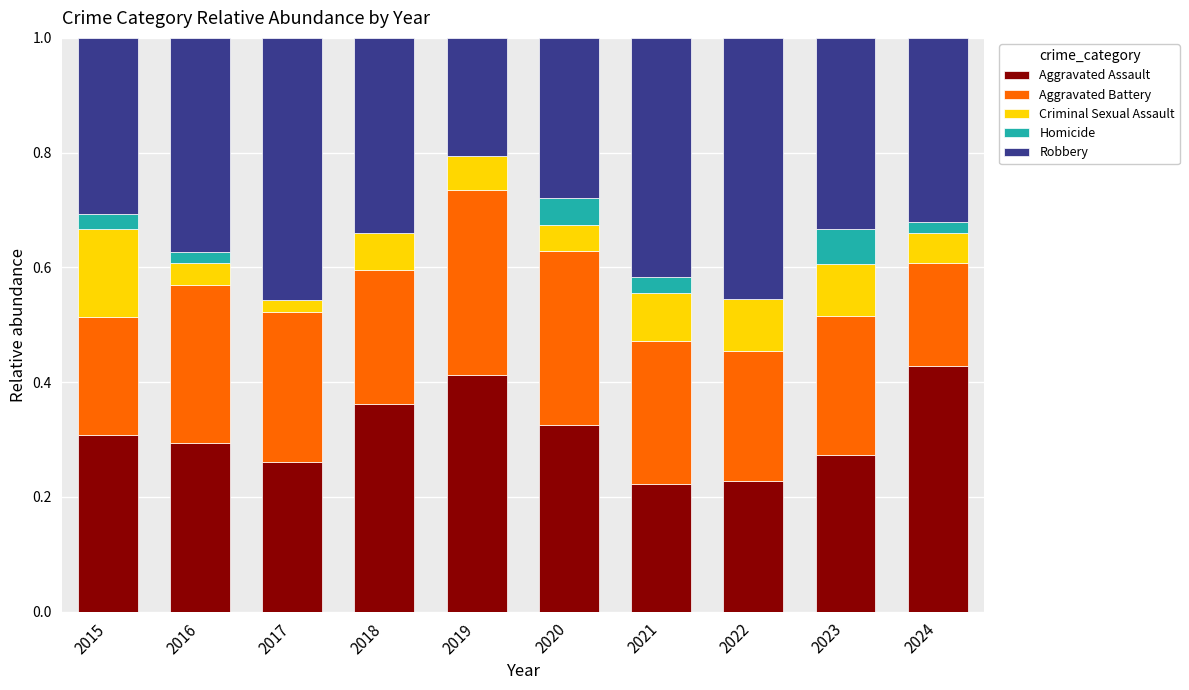

What is the total value across all series at 2015?

1.0